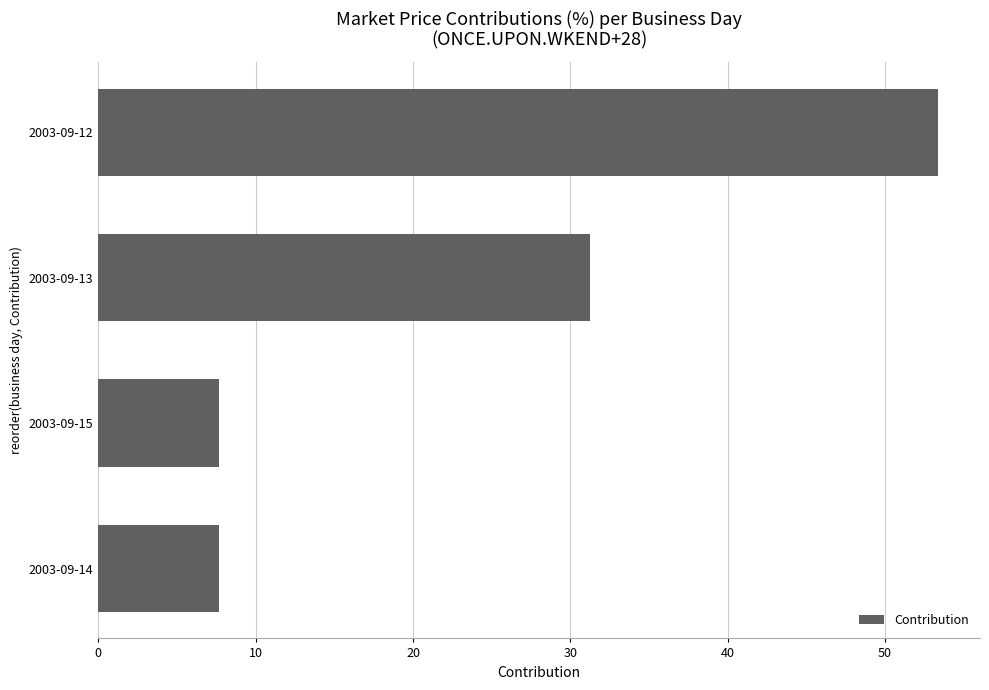

What is the sum of all values?

100.0